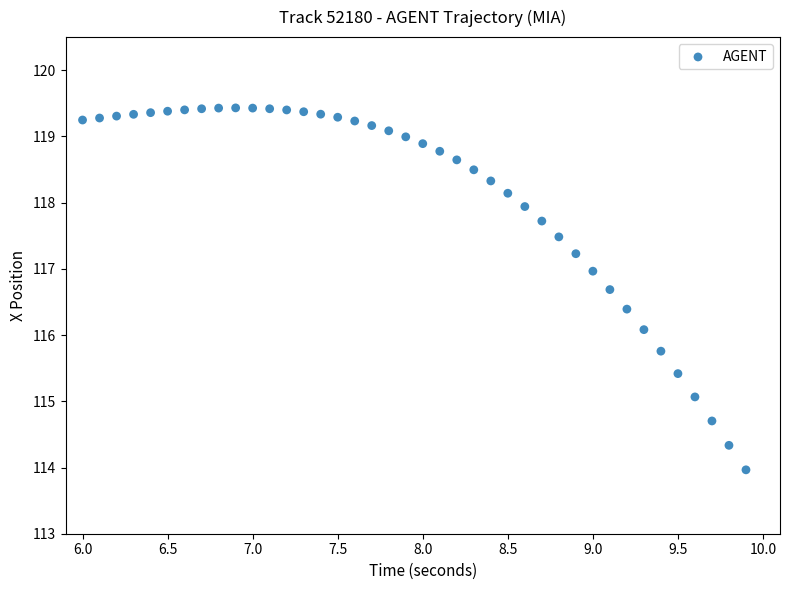

What is the range of Y values (max minus min)?

5.5